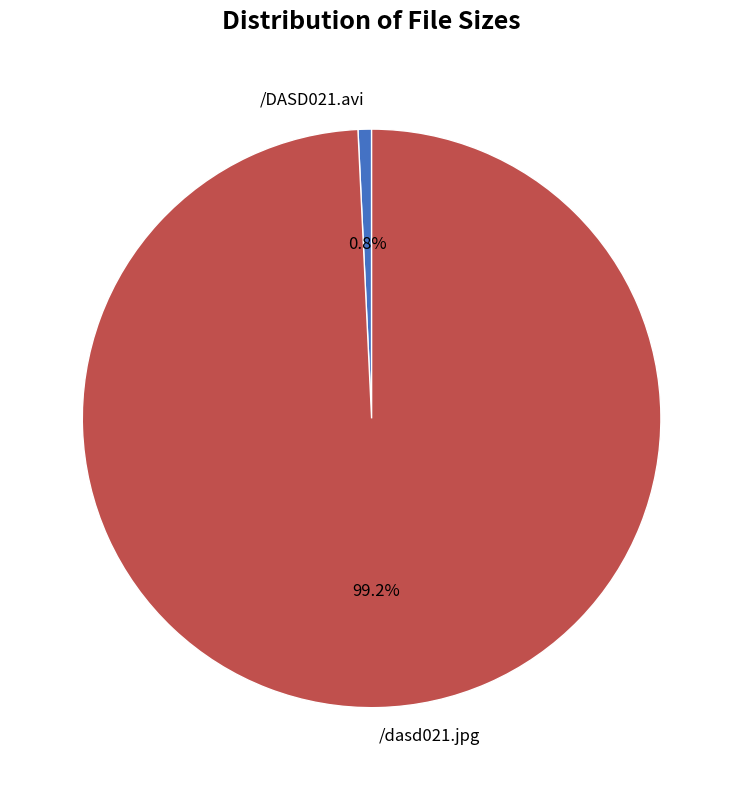

Which slice is the largest?

/dasd021.jpg